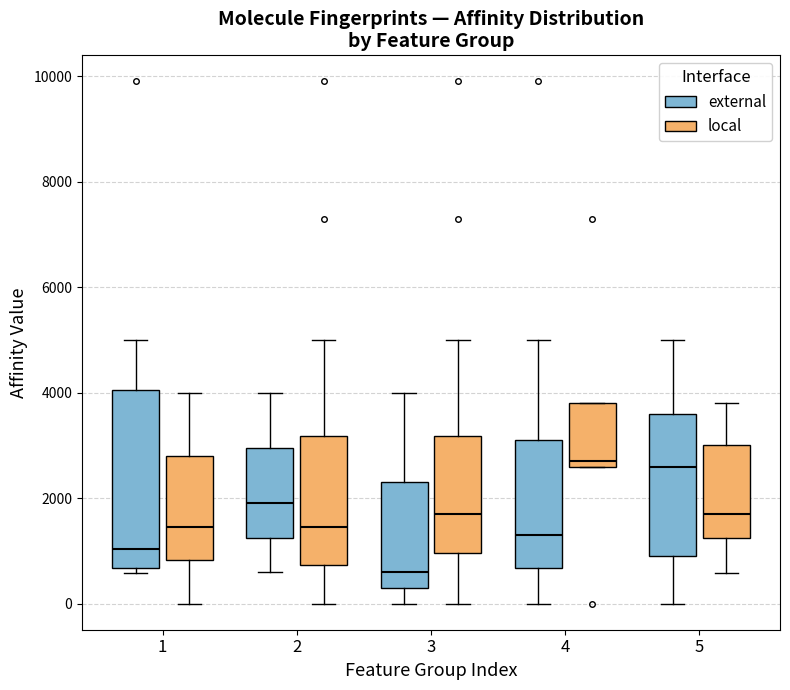

Reading left to right, read every box against the y-axis: the position of its median line, the range the box covers, and the ends of its whiskers. The values are not printed on the chart, so give them approximately, as read against the axis.

1 (external): median 1000, box 600 to 4000, whiskers 600 (just below the box's lower edge) to 5000
1 (local): median 1400, box 800 to 2800, whiskers 0 to 4000
2 (external): median 2000, box 1200 to 3000, whiskers 600 to 4000
2 (local): median 1400, box 800 to 3200, whiskers 0 to 5000
3 (external): median 600, box 400 to 2400, whiskers 0 to 4000
3 (local): median 1800, box 1000 to 3200, whiskers 0 to 5000
4 (external): median 1400, box 600 to 3200, whiskers 0 to 5000
4 (local): median 2800, box 2600 to 3800, whiskers 2600 to 3800
5 (external): median 2600, box 1000 to 3600, whiskers 0 to 5000
5 (local): median 1800, box 1200 to 3000, whiskers 600 to 3800